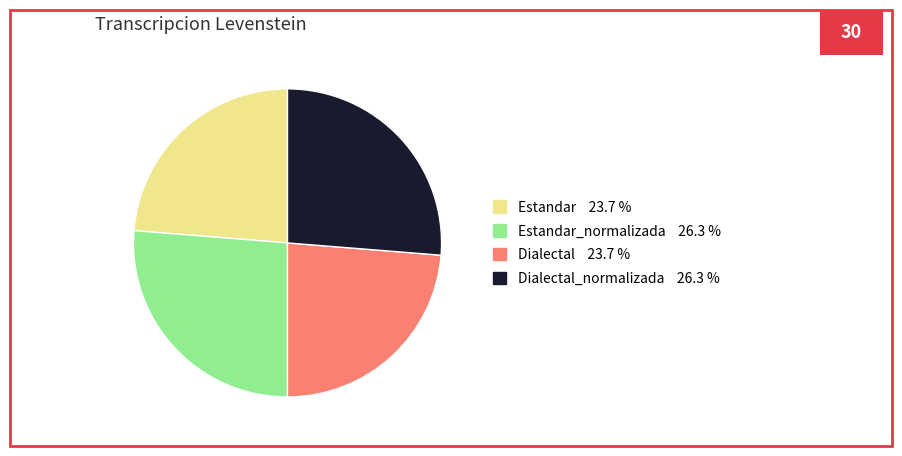

Does any single category account for the majority?

No